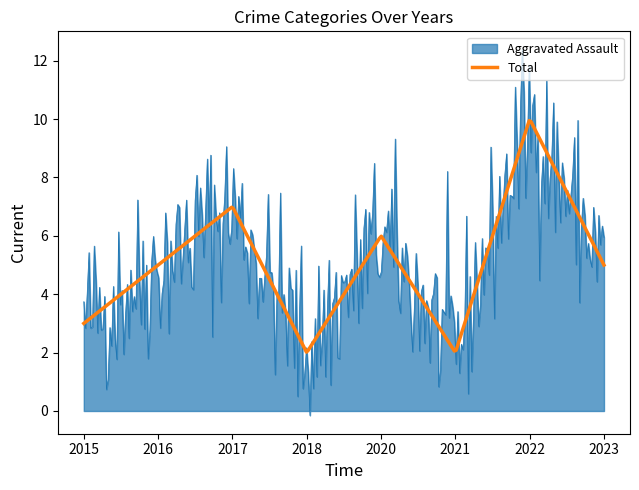

True or false: Total has more than 1 points higher than both neighbors.

True